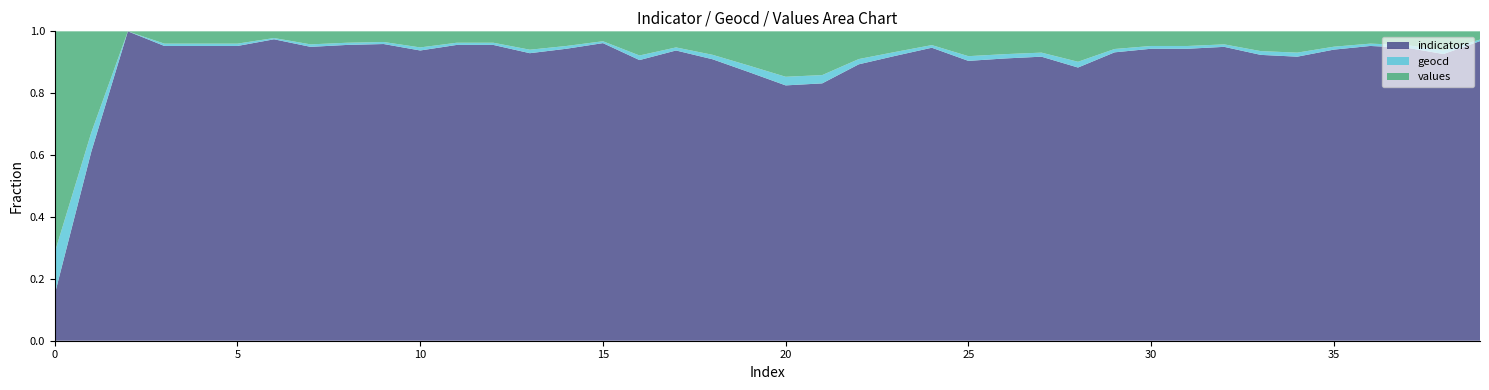

Reading left to right, transcribe all the data shown in this chart.

indicators: 0=1894	1=1894	2=1894	3=1894	4=1894	5=1894	6=1894	7=1894	8=1894	9=1894	10=1894	11=1894	12=1894	13=1894	14=1894	15=1894	16=1894	17=1894	18=1894	19=1894	20=1894	21=1894	22=1894	23=1894	24=1894	25=1894	26=1894	27=1894	28=1894	29=1894	30=1894	31=1894	32=1894	33=1894	34=1894	35=1894	36=1894	37=1894	38=1894	39=1894
geocd: 0=1702	1=192	2=0	3=15	4=15	5=15	6=8	7=16	8=14	9=13	10=20	11=14	12=14	13=23	14=18	15=12	16=31	17=20	18=30	19=46	20=64	21=61	22=36	23=26	24=17	25=32	26=29	27=27	28=40	29=22	30=18	31=18	32=16	33=25	34=27	35=19	36=15	37=17	38=24	39=10
values: 0=8986	1=1013	2=0	3=79	4=79	5=79	6=42	7=84	8=73	9=68	10=105	11=73	12=73	13=121	14=95	15=63	16=163	17=105	18=158	19=242	20=337	21=322	22=190	23=137	24=89	25=168	26=153	27=142	28=211	29=116	30=95	31=95	32=84	33=131	34=142	35=100	36=79	37=89	38=126	39=52